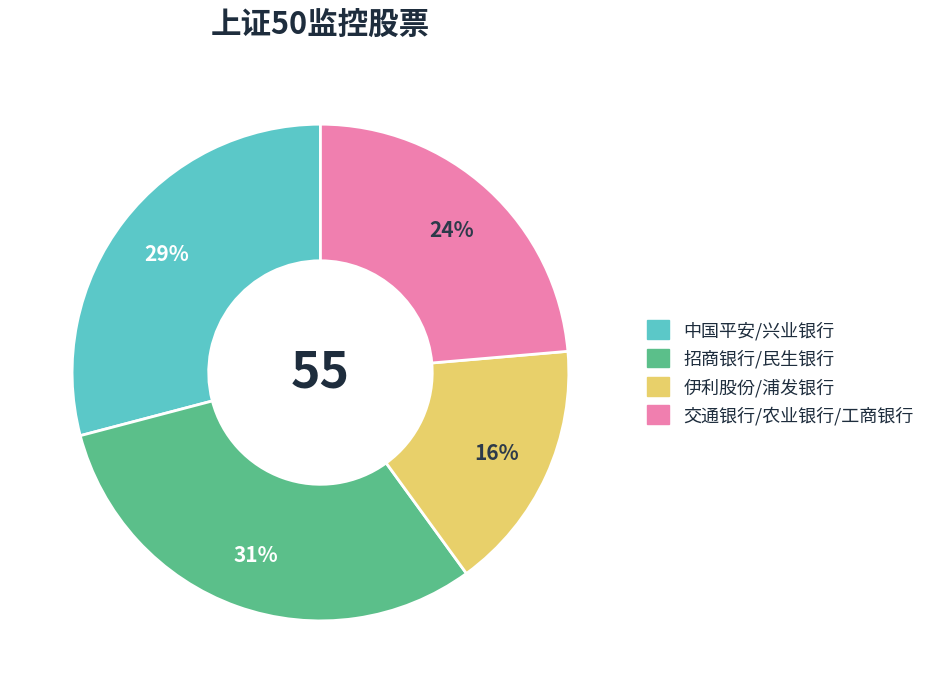

To the nearest percent, what is the difference between the 中国平安/兴业银行 and 伊利股份/浦发银行 slice percentages?

13%